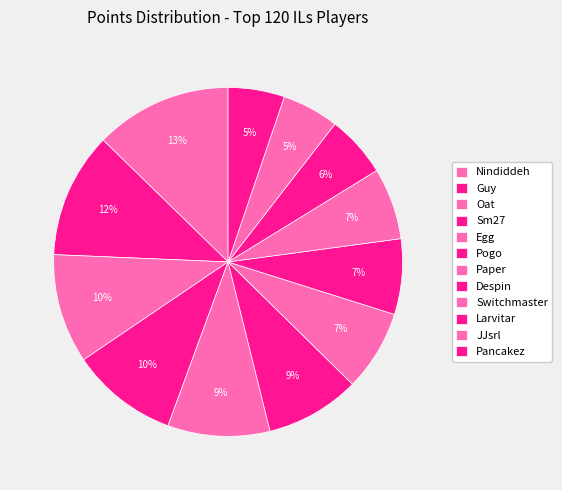

Is it true that Pancakez is 5% of the pie?

True